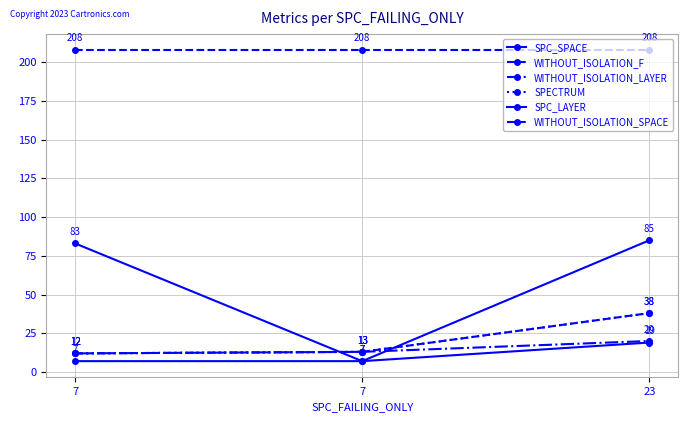

How many lines are shown in the chart?

6